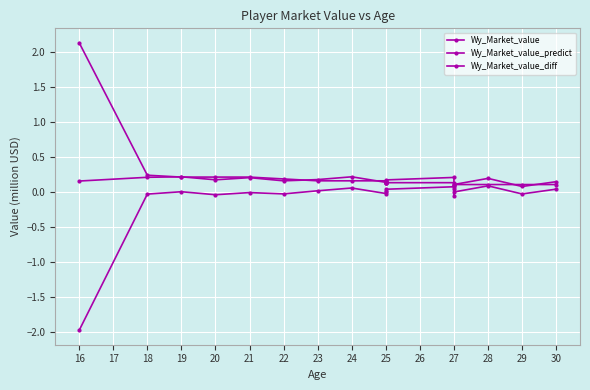

Count the number of data series in this chart.

3